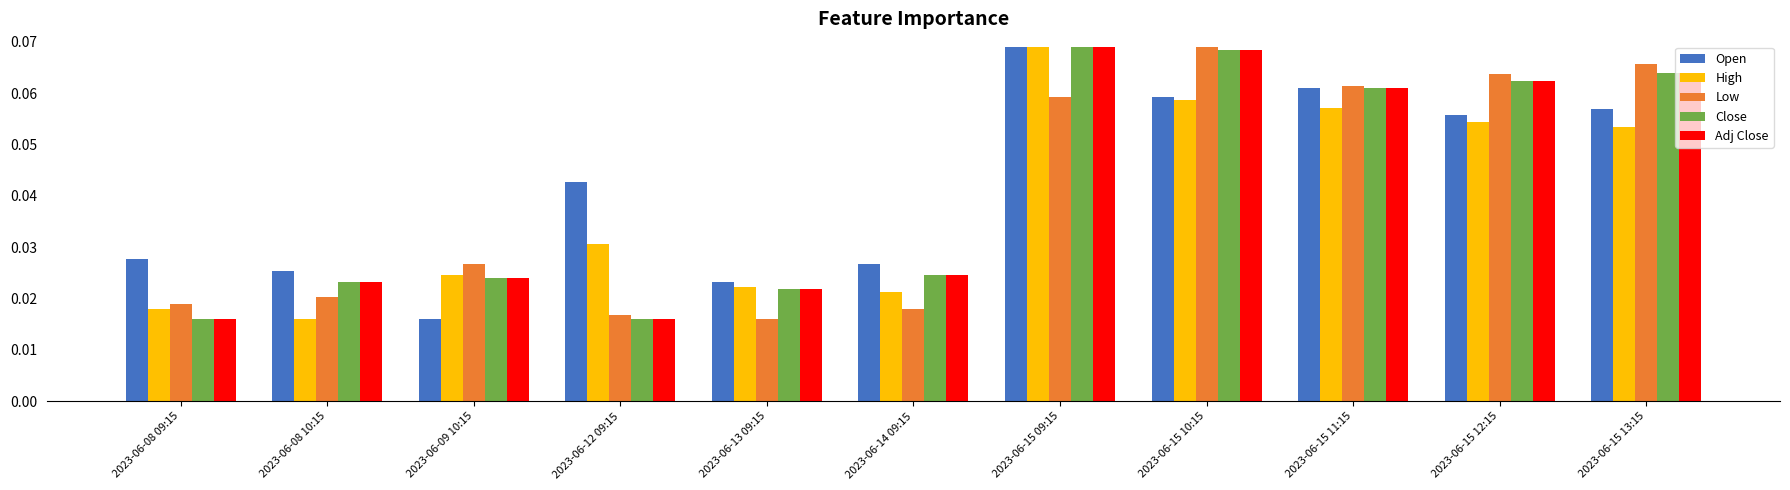

At how many categories does at least one series exceed 0?

11